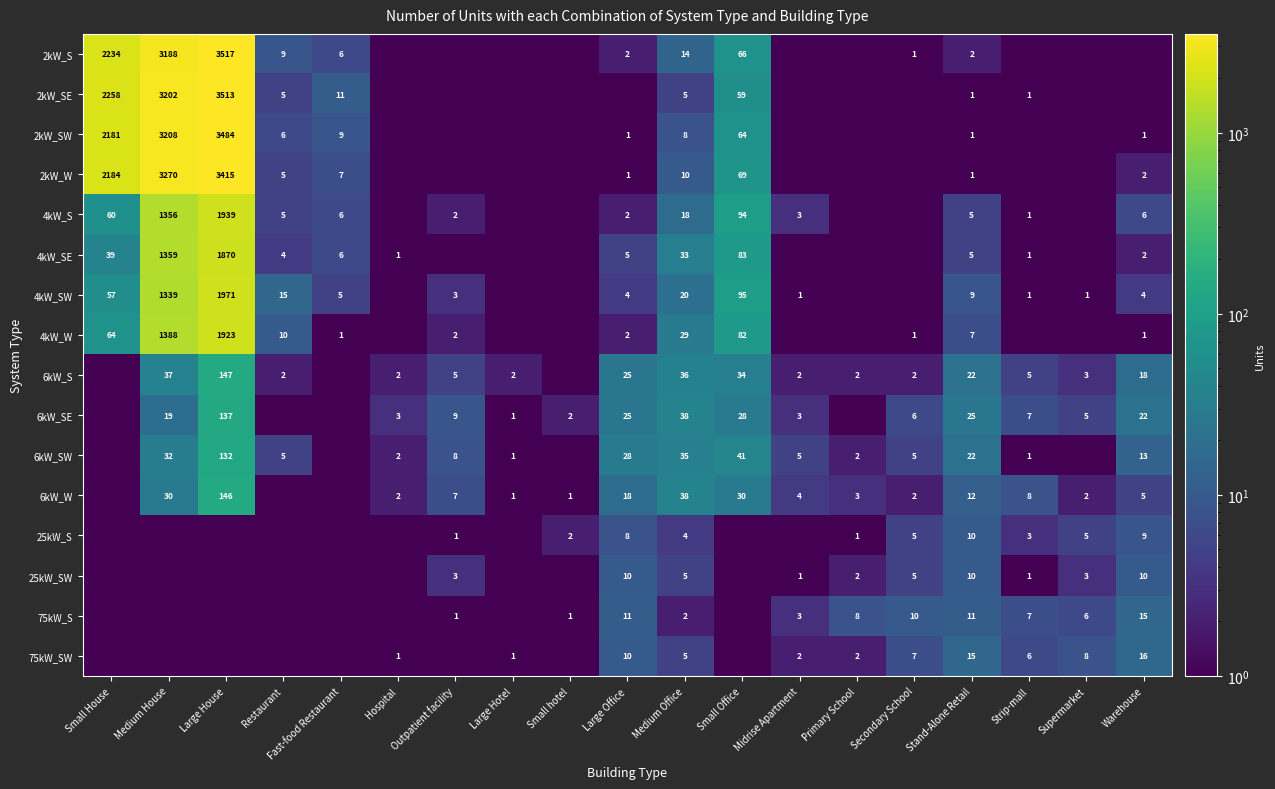

Is the value of 4kW_SW at Small Office greater than the value of 6kW_S at Stand-Alone Retail?

Yes